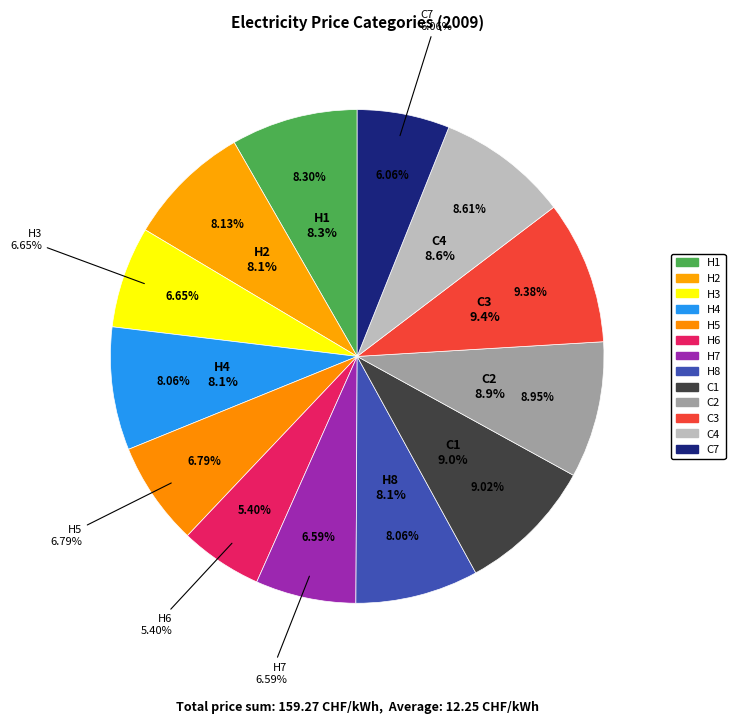

Combined, what portion of the pie is H7 and C7?

12.6%